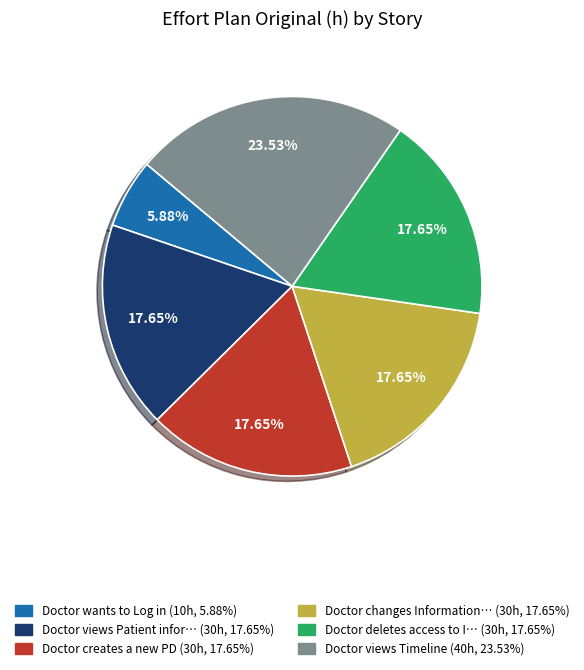

To the nearest percent, what is the difference between the largest and smallest slice percentages?

18%